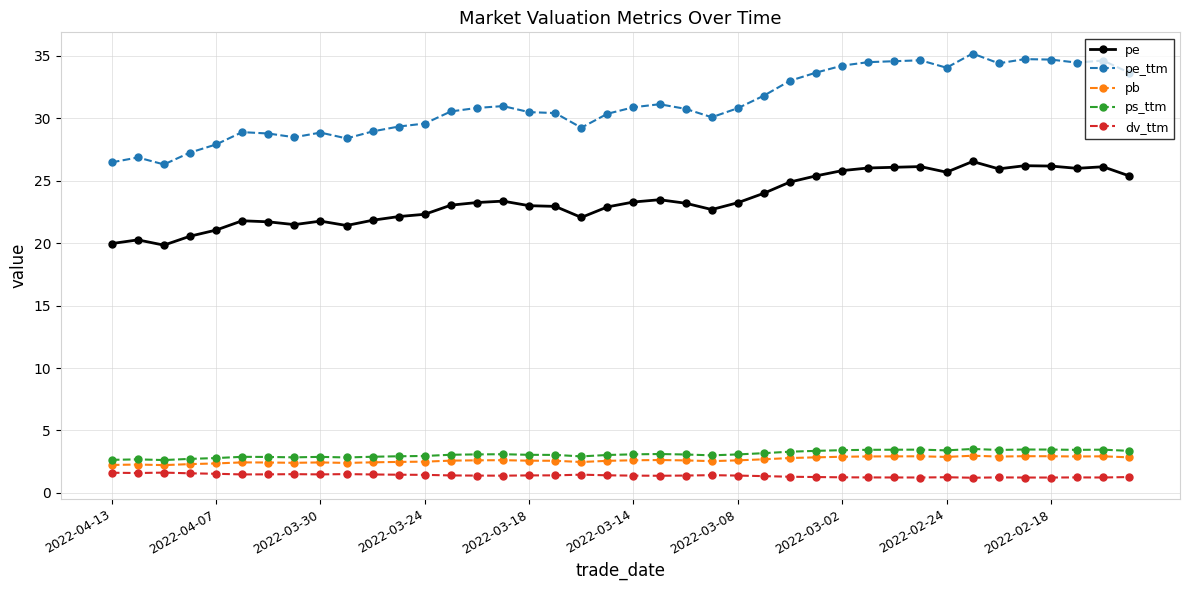

True or false: pe_ttm has more than 1 interior local peaks.

True